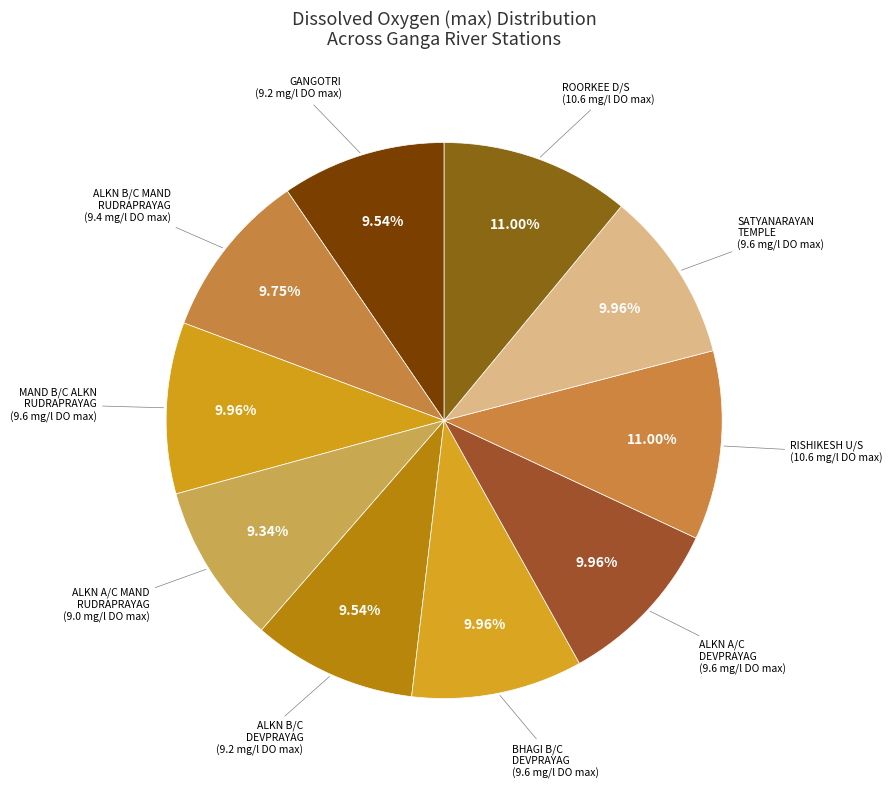

Count the number of slices in the pie.

10